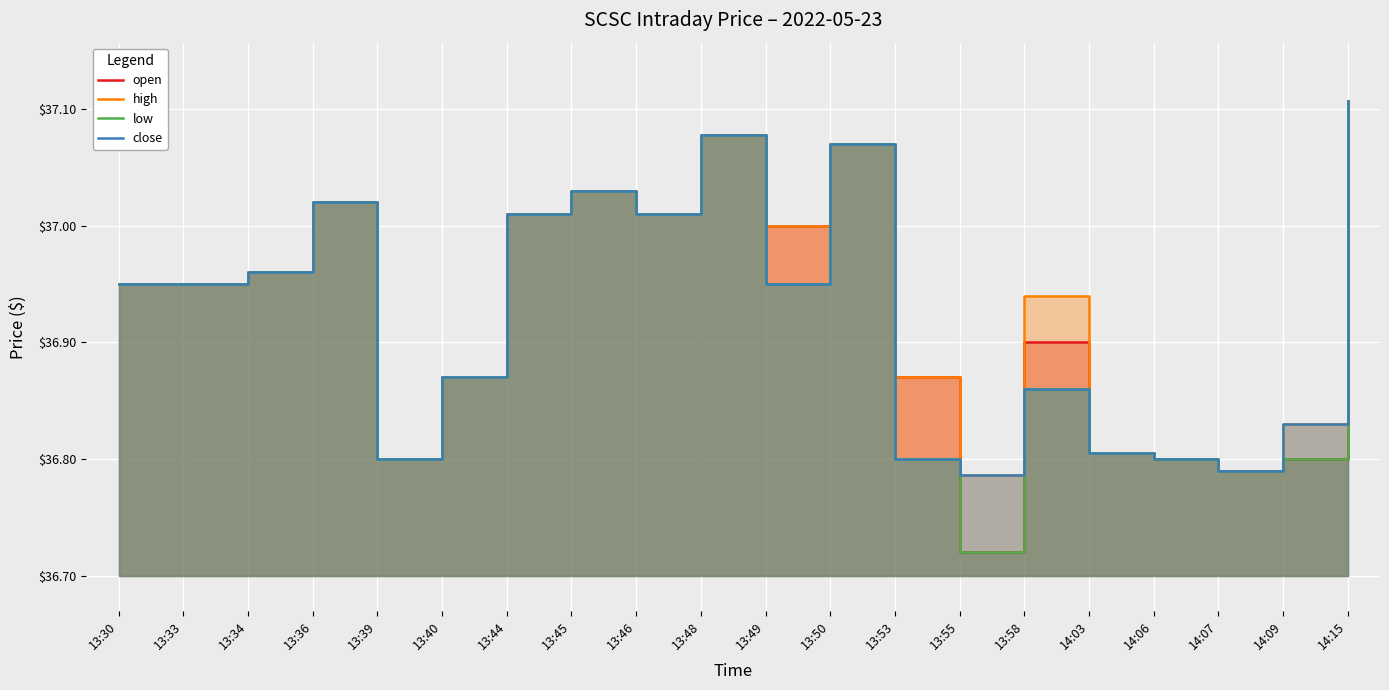

Where is low nearest to the value 36?

13:55